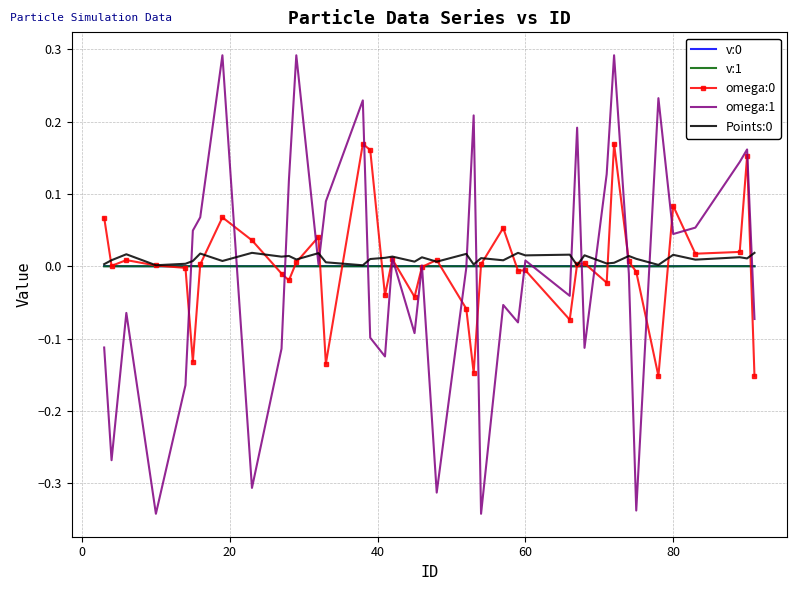

Which series has the widest spread of values?

omega:1